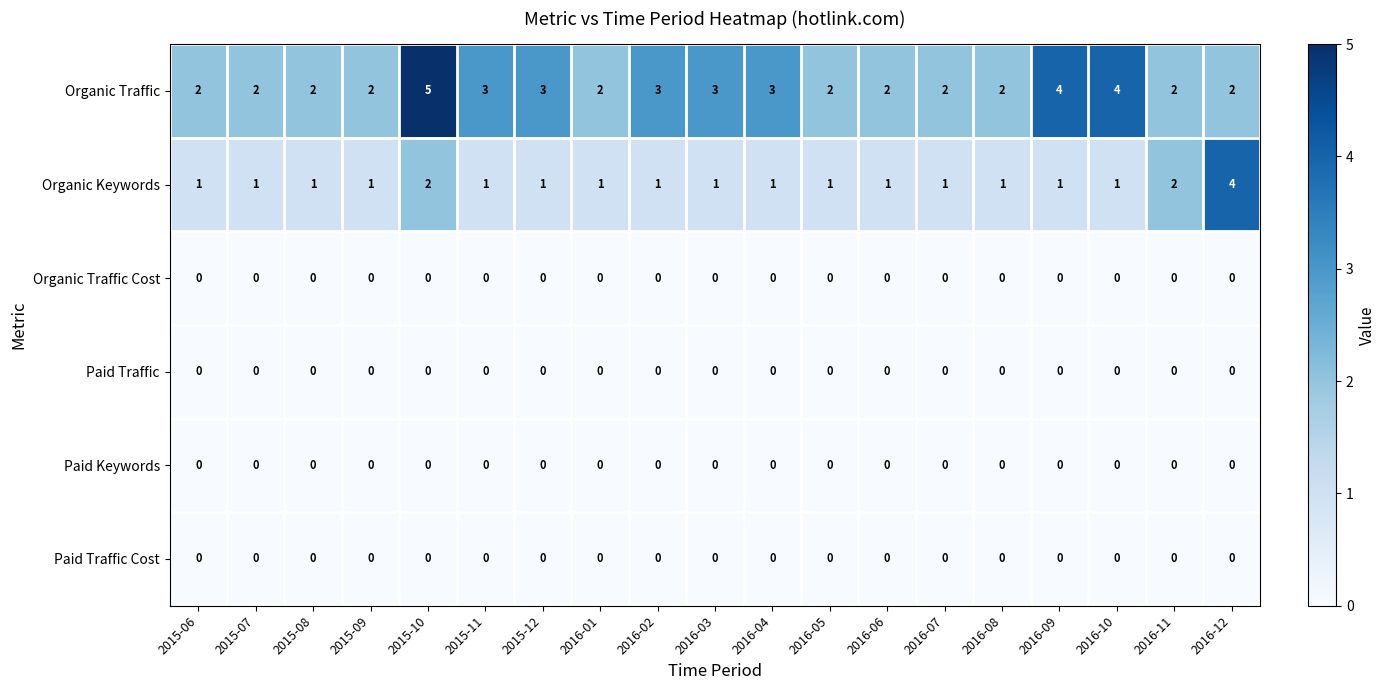

At which category is the sum across all series the highest?

2015-10